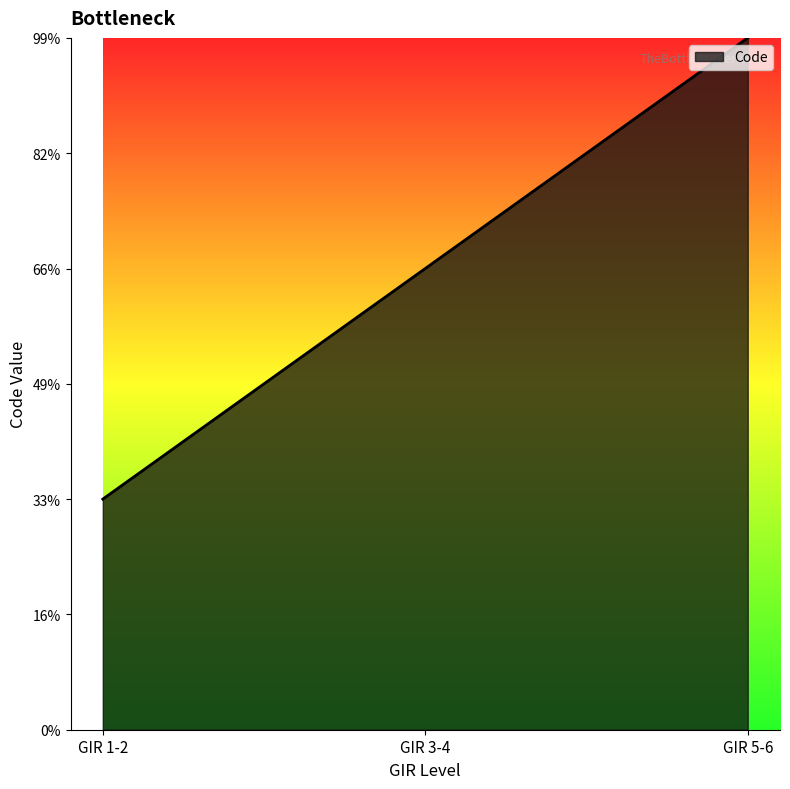

What is the sum of all values?

6